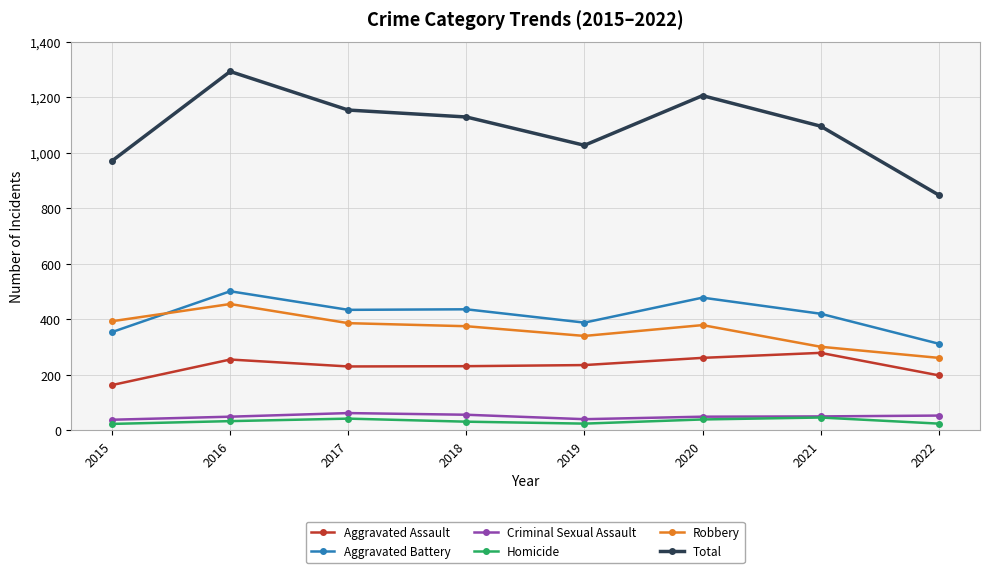

What value does the Robbery series have at 2021?

301